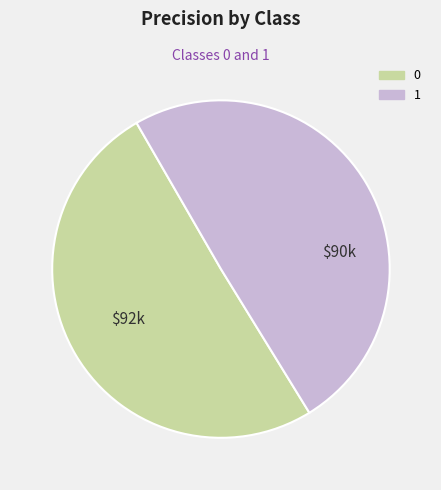

True or false: 0 accounts for 61% of the total.

False